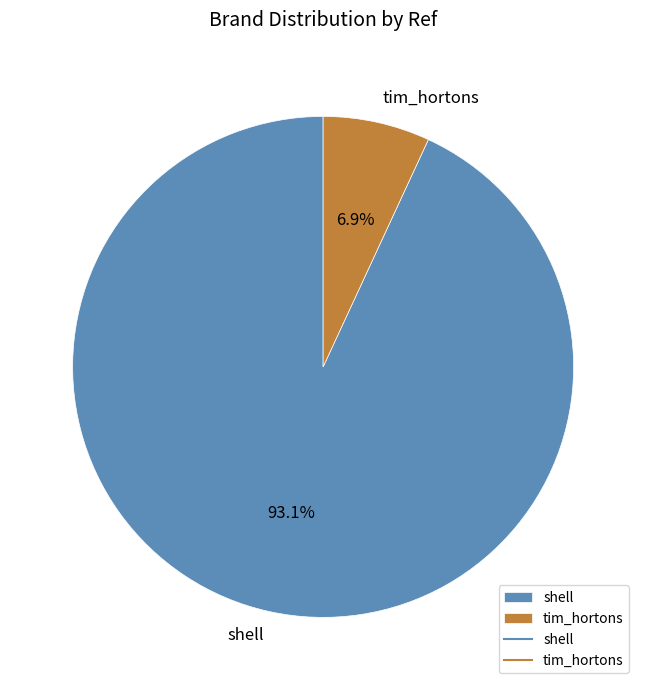

Is there a majority slice in this chart?

Yes